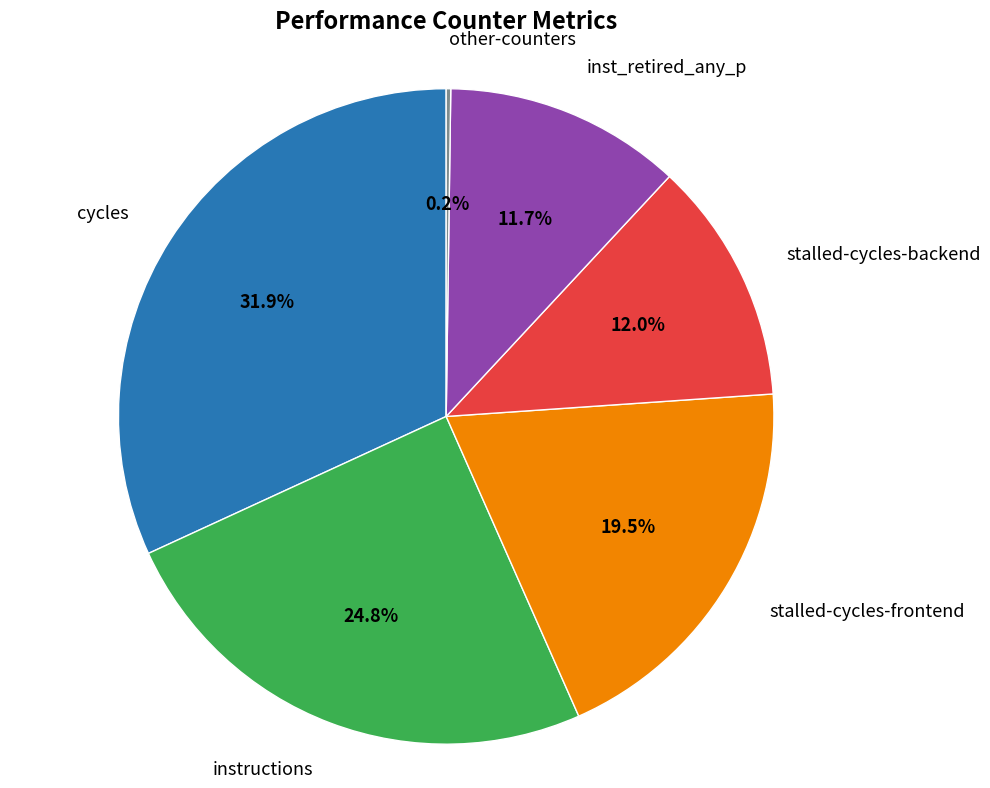

Does any single category account for the majority?

No